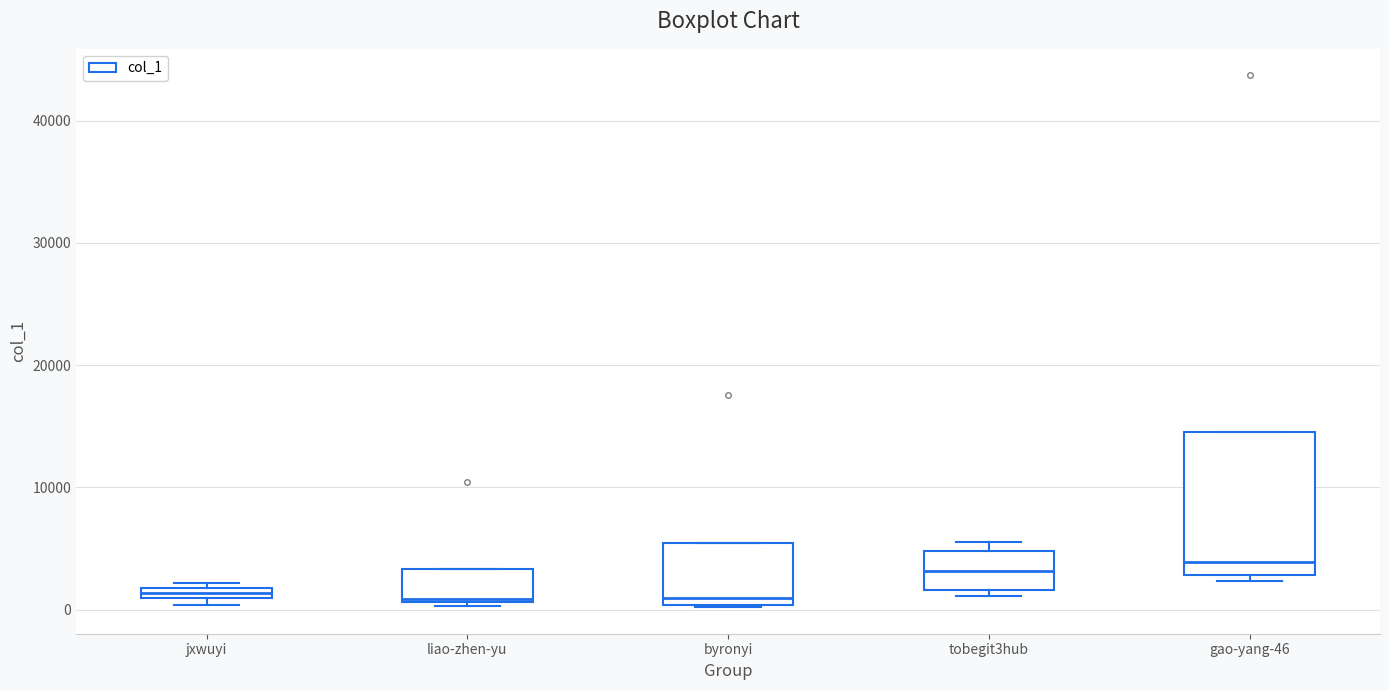

Which box is the tallest, from its lower edge to its upper edge?

gao-yang-46